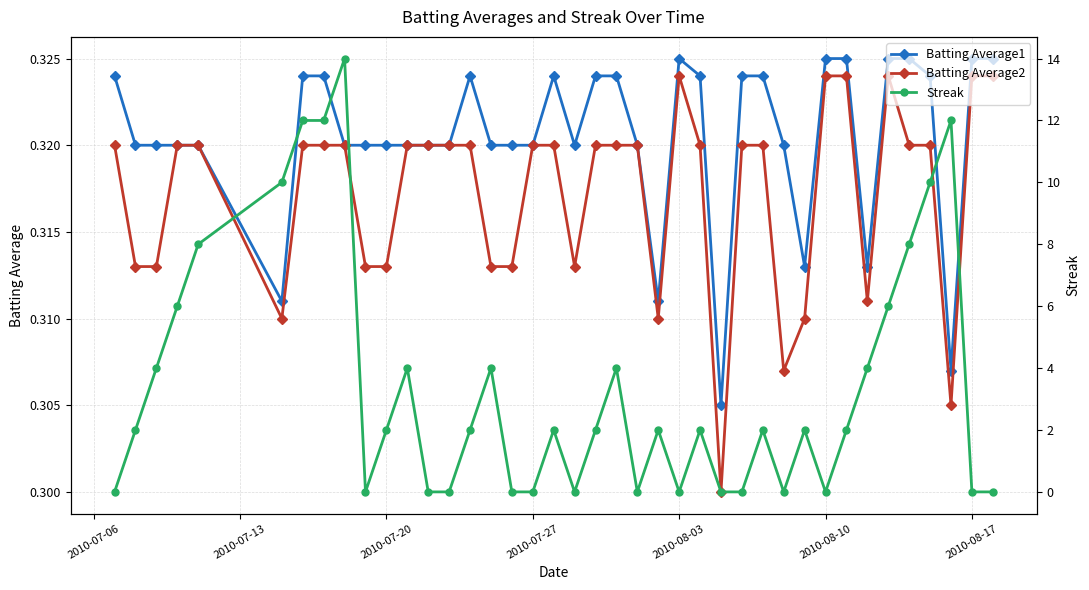

Count the Batting Average2 values in the range 0 to 1.

40